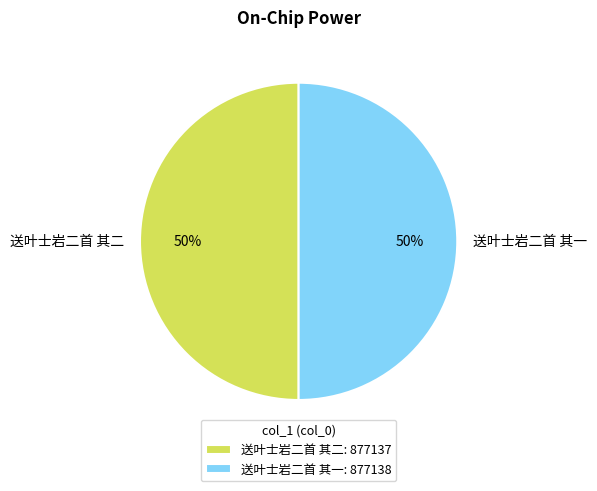

Approximately how many times larger is the value at 送叶士岩二首 其一 compared to 送叶士岩二首 其二?

1.0